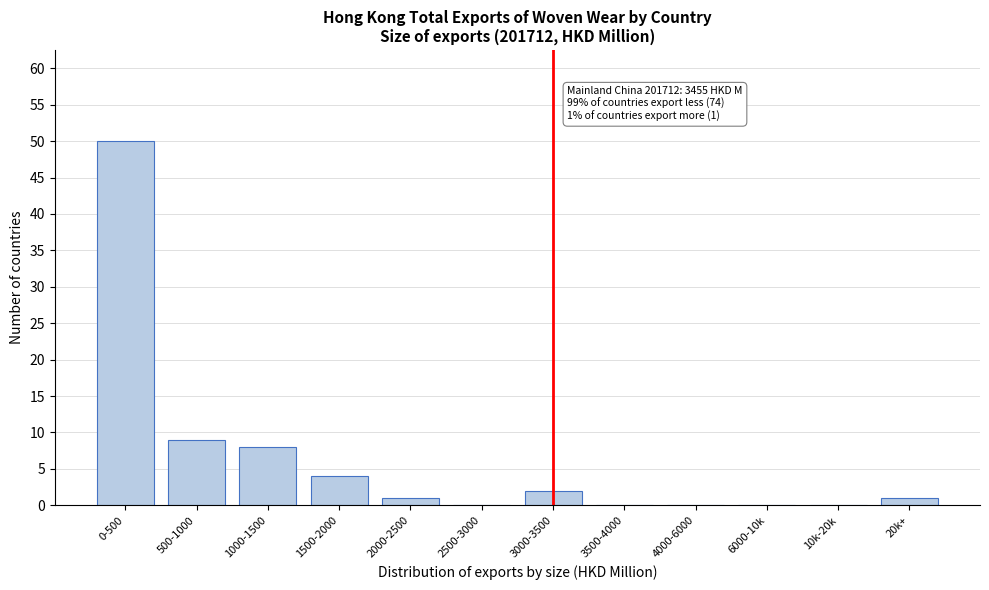

Reading left to right, what are all the values shown in this chart?

0-500=50	500-1000=9	1000-1500=8	1500-2000=4	2000-2500=1	2500-3000=0	3000-3500=2	3500-4000=0	4000-6000=0	6000-10k=0	10k-20k=0	20k+=1